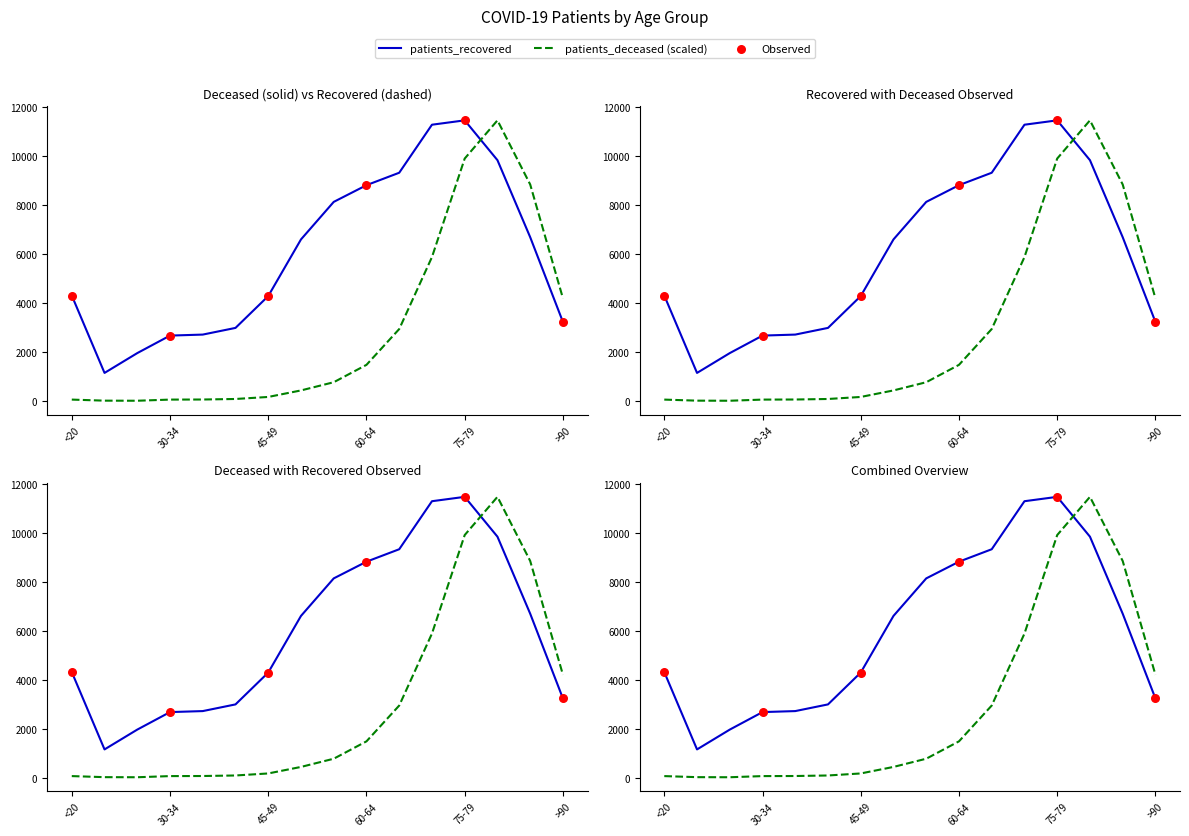

Which series contains the highest Y value?

patients_deceased